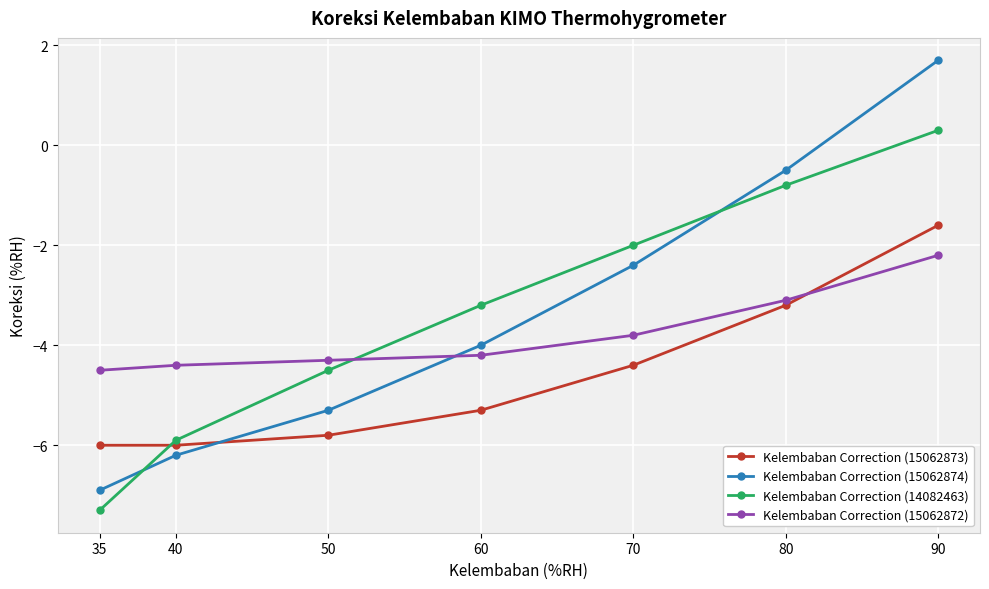

How many lines are shown in the chart?

4